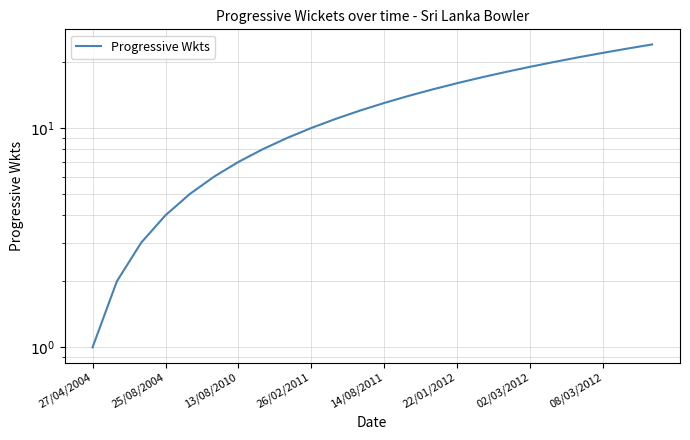

How many lines are shown in the chart?

1